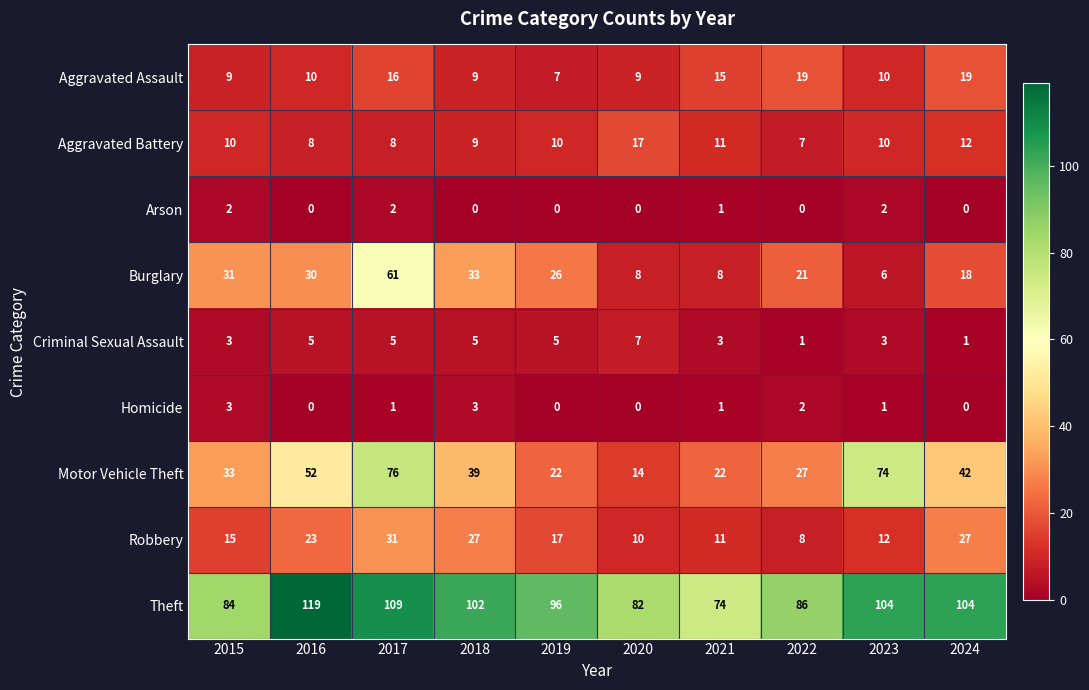

At which category does the chart reach its peak across all series?

2016